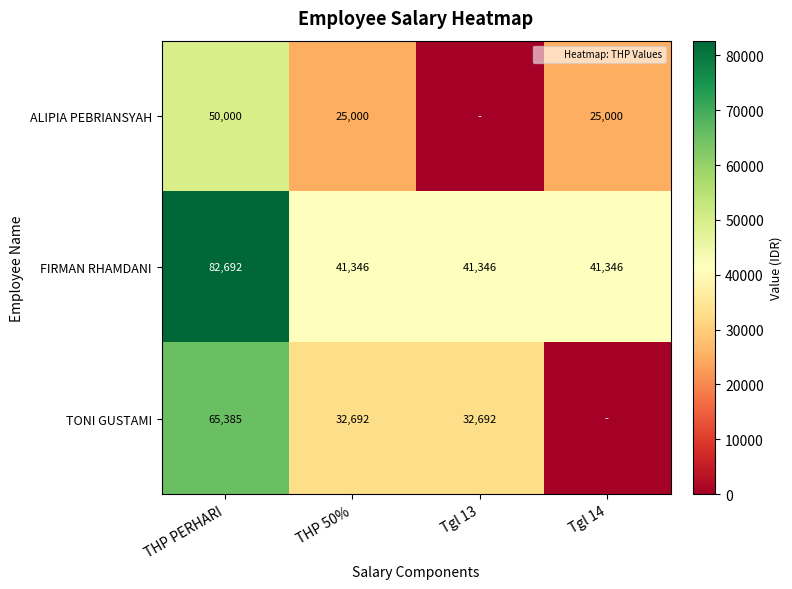

Count the number of categories in the chart.

4